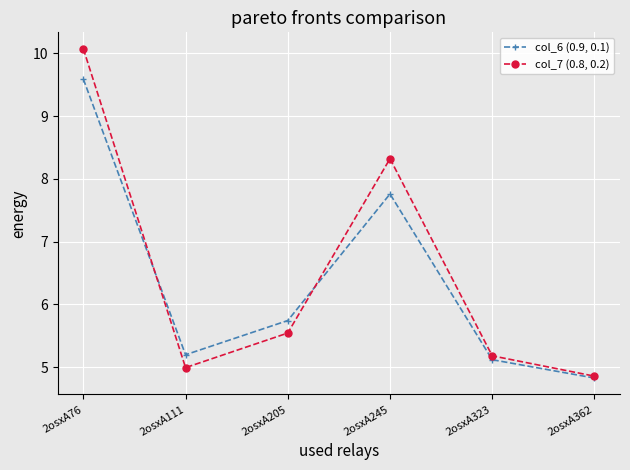

The col_7 (0.8, 0.2) series shows 10.1 at 2osxA76. True or false?

True